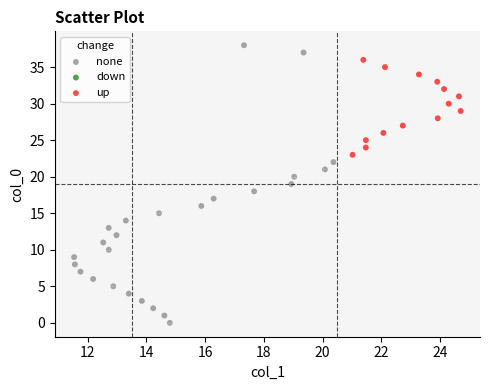

Which series reaches the maximum Y coordinate?

none